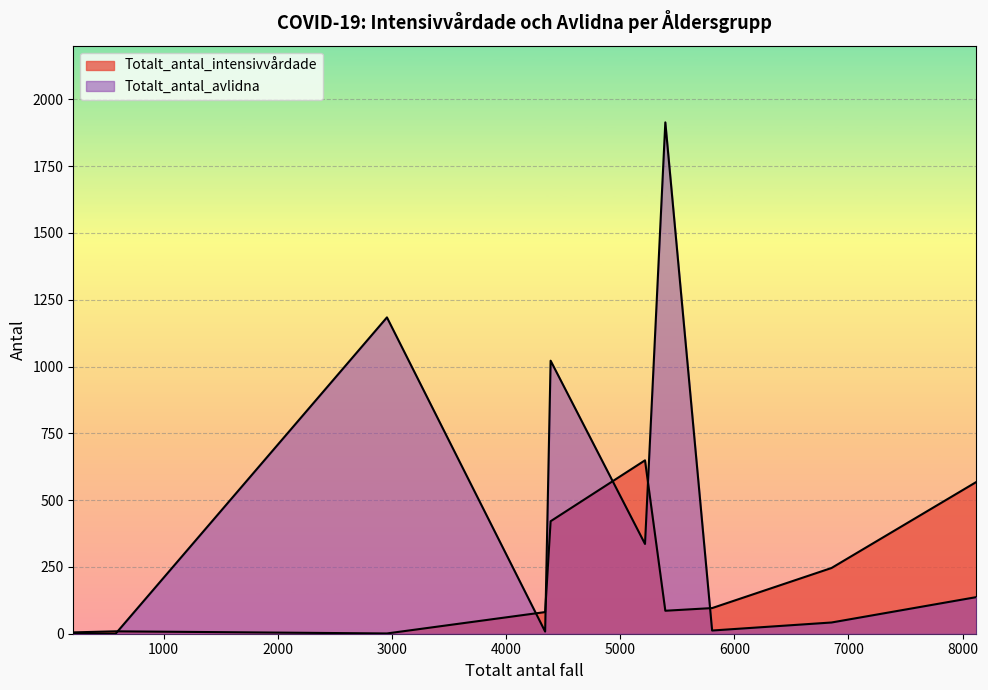

True or false: Totalt_antal_intensivvårdade has more than 0 points higher than both neighbors.

True